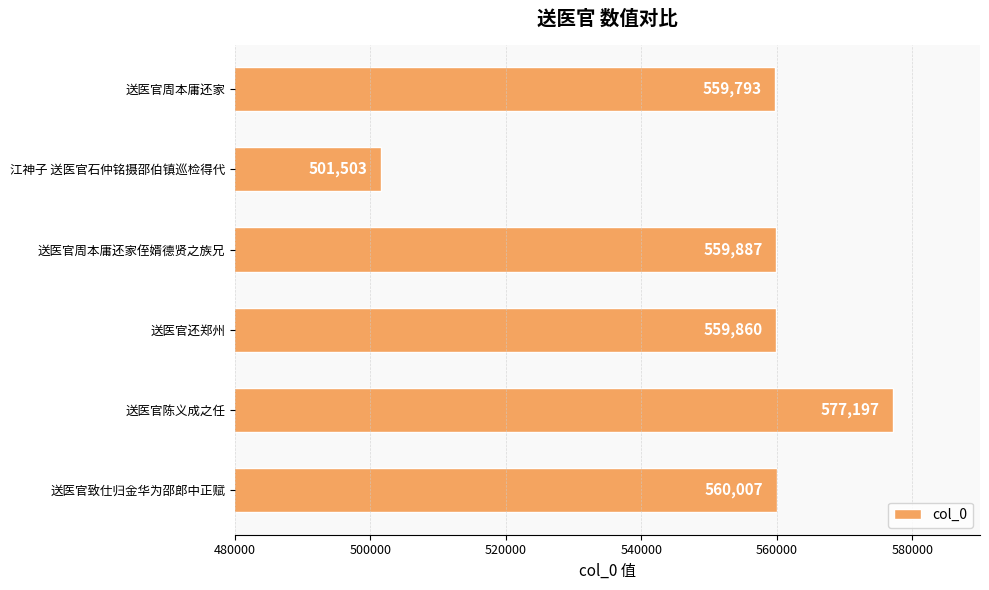

What is the difference between the values at 江神子 送医官石仲铭摄邵伯镇巡检得代 and 送医官周本庸还家?

58290